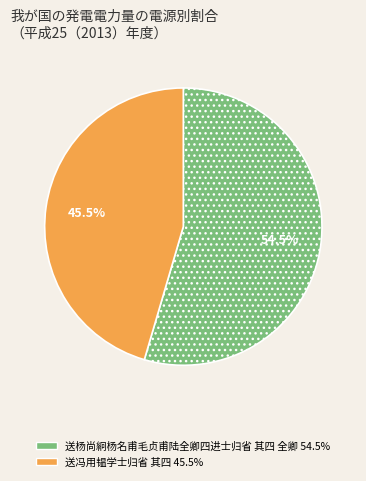

Rank the categories by value from lowest to highest.

送冯用韫学士归省 其四, 送杨尚絅杨名甫毛贞甫陆全卿四进士归省 其四 全卿